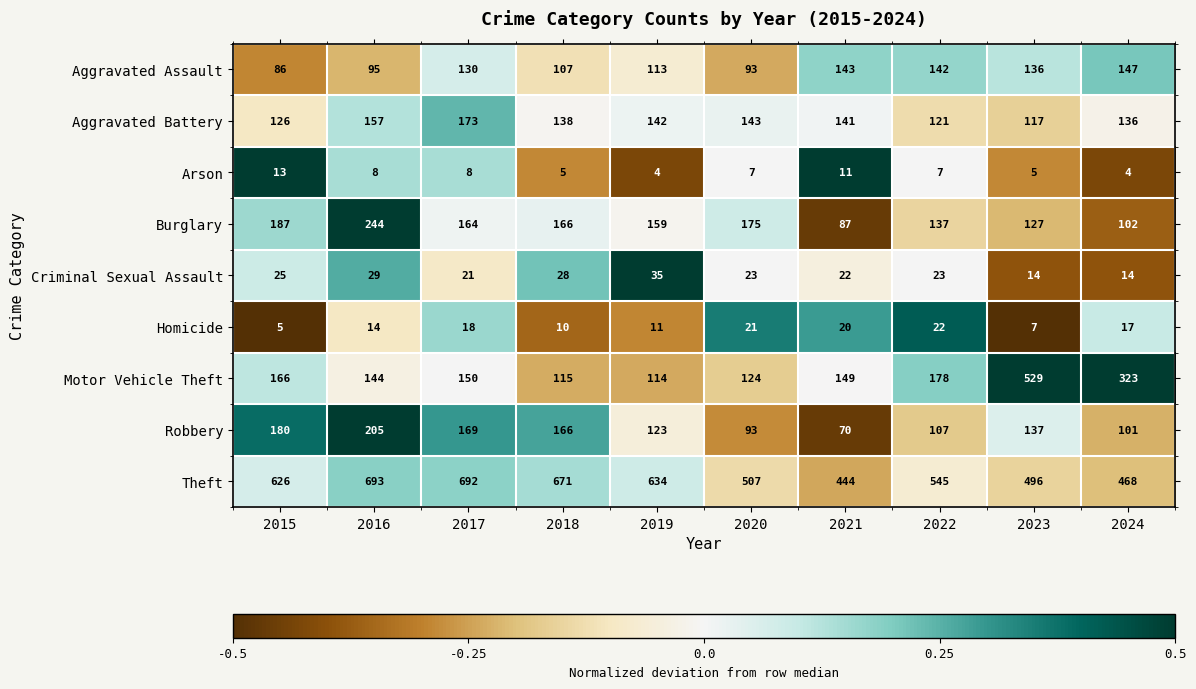

What is the sum of the Aggravated Assault values at 2018 and 2020?

200